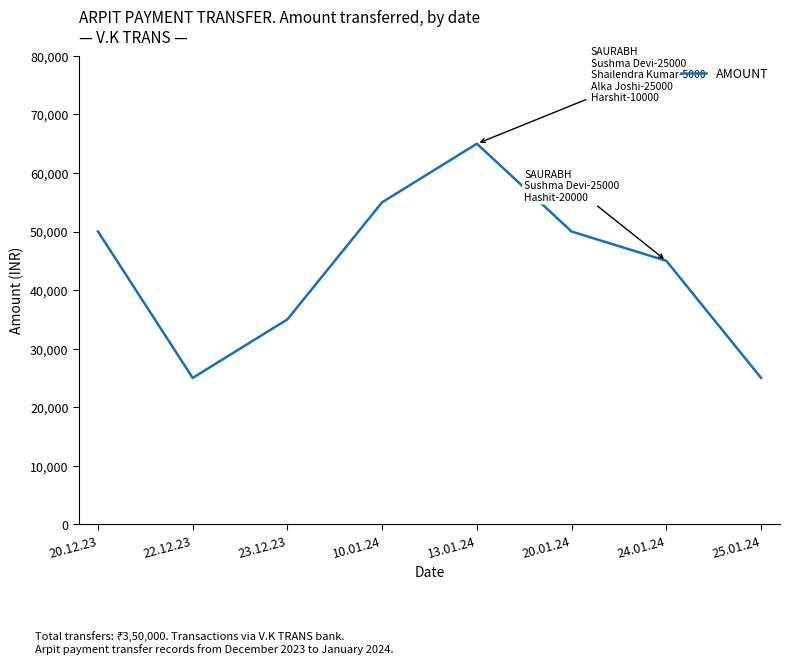

Does the chart display data point markers on the line(s)?

No